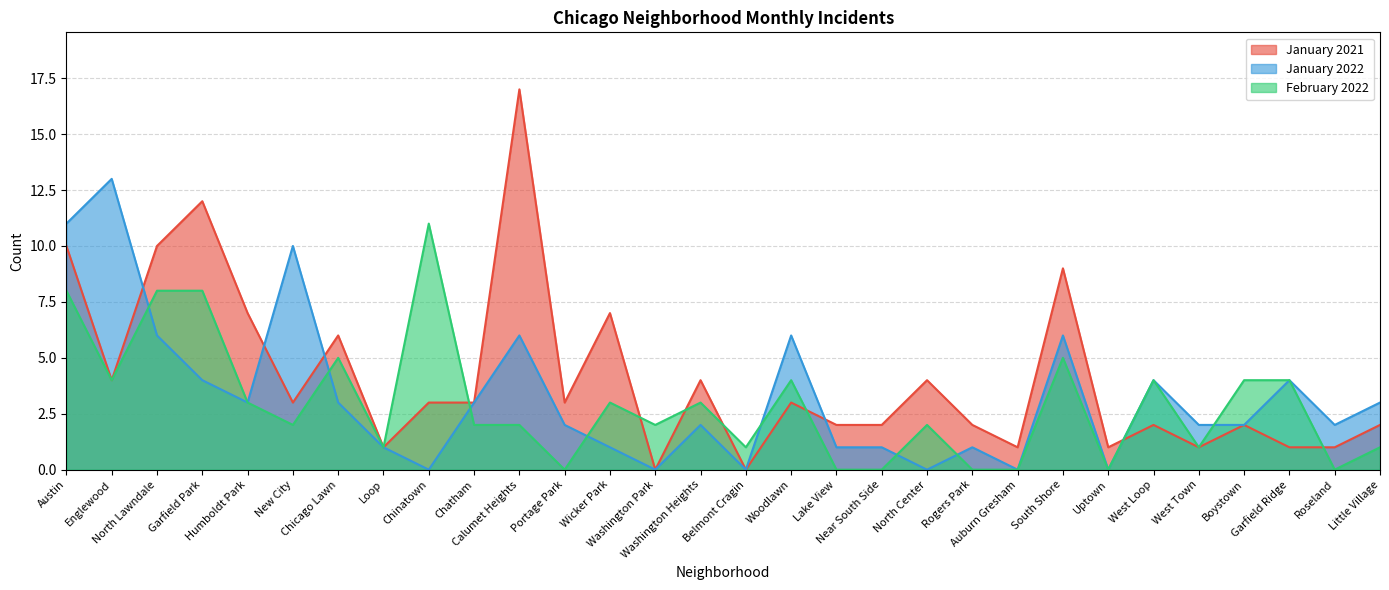

What is the sum of all January 2022 values?

97